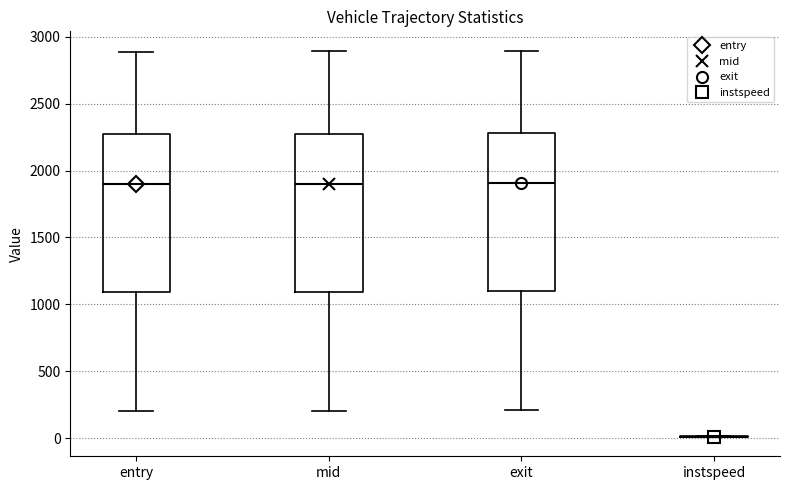

Reading left to right, transcribe this box plot: for each box, give where its median line is, the range the box spans, and where its two whiskers end, as read against the y-axis. The values are not printed on the chart, so give them approximately, as read against the axis.

entry: median 1900, box 1100 to 2250, whiskers 200 to 2900
mid: median 1900, box 1100 to 2250, whiskers 200 to 2900
exit: median 1900, box 1100 to 2300, whiskers 200 to 2900
instspeed: box collapsed to a line at 0, whiskers 0 to 0